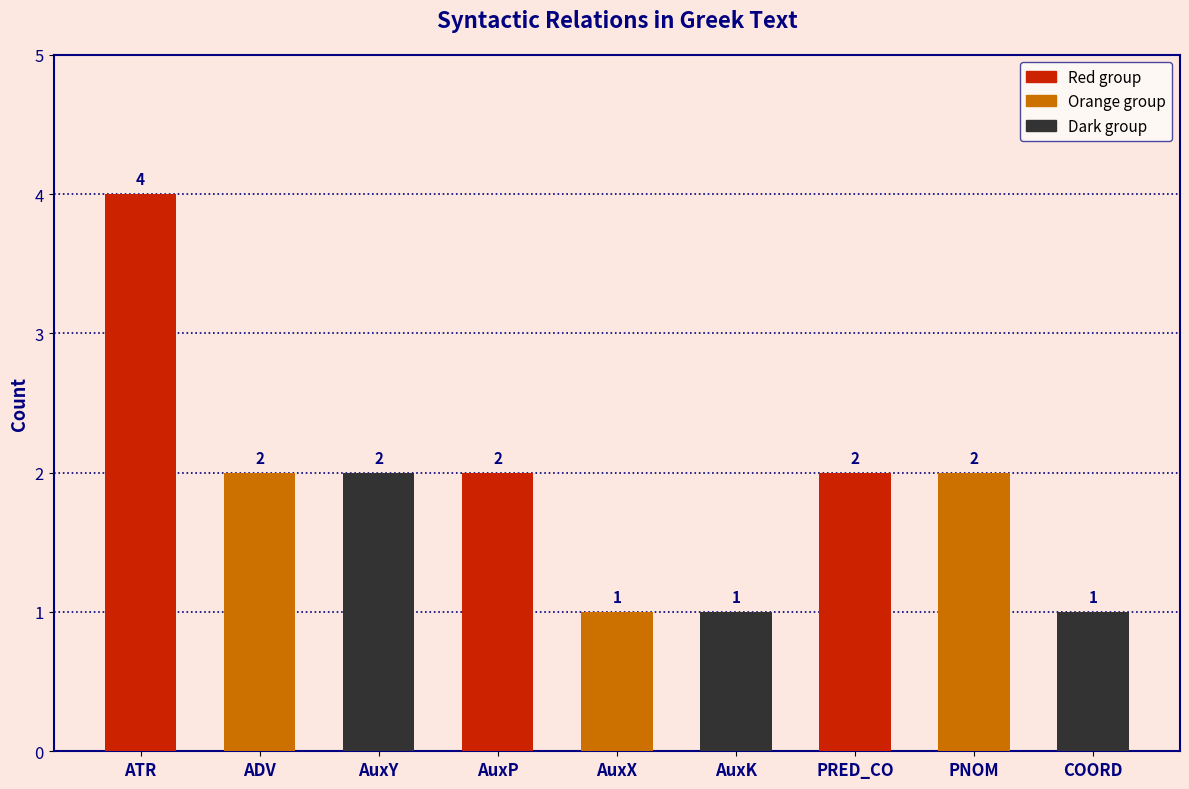

What is the difference between the maximum and minimum values?

3